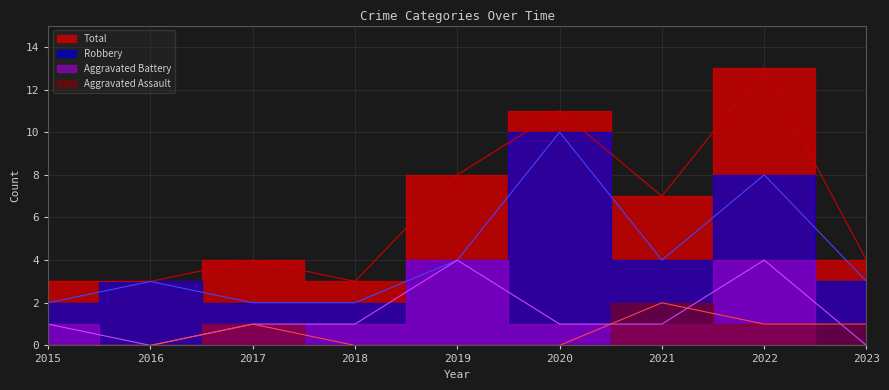

What are all the series names shown in the legend?

Aggravated Assault, Aggravated Battery, Robbery, Total